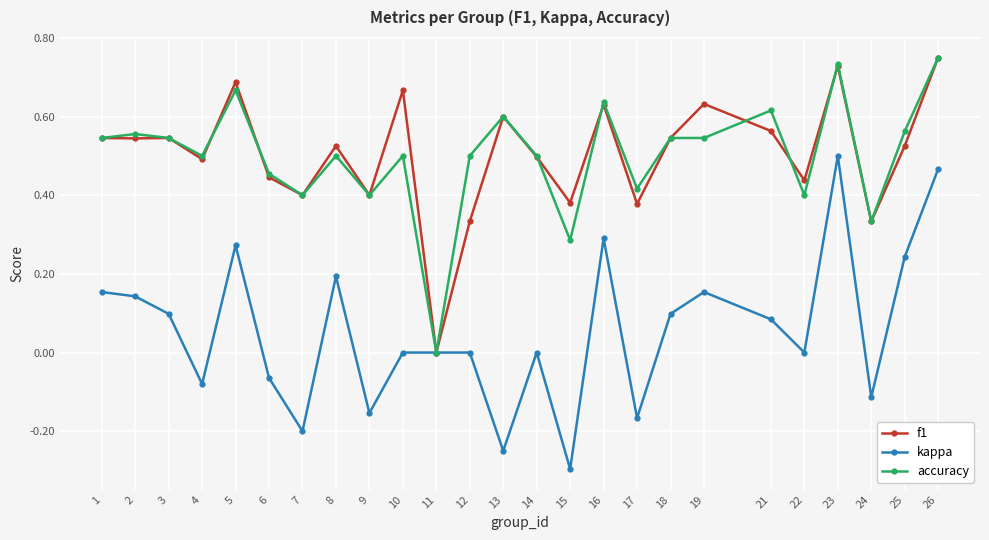

Which series has the widest spread of values?

kappa